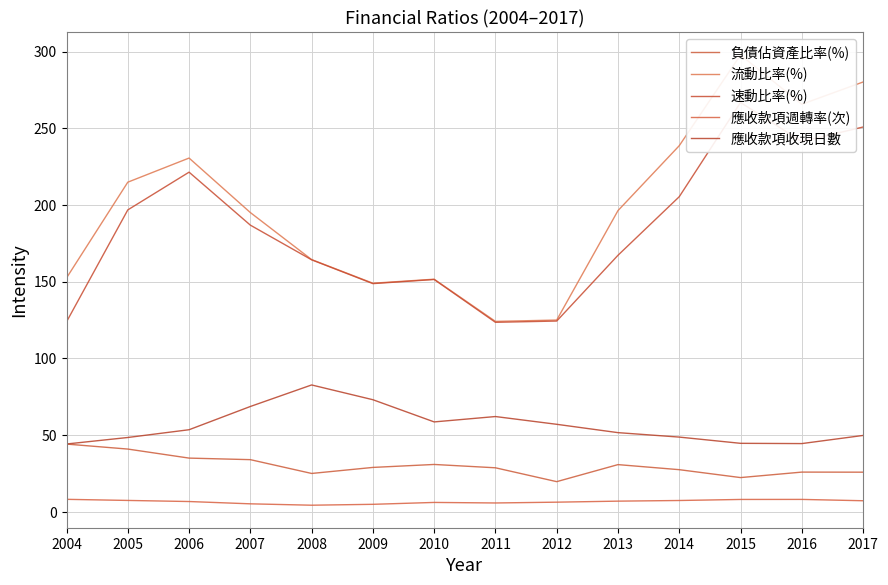

Is the value of 應收款項週轉率(次) at 2006 greater than the value of 負債佔資產比率(%) at 2012?

No